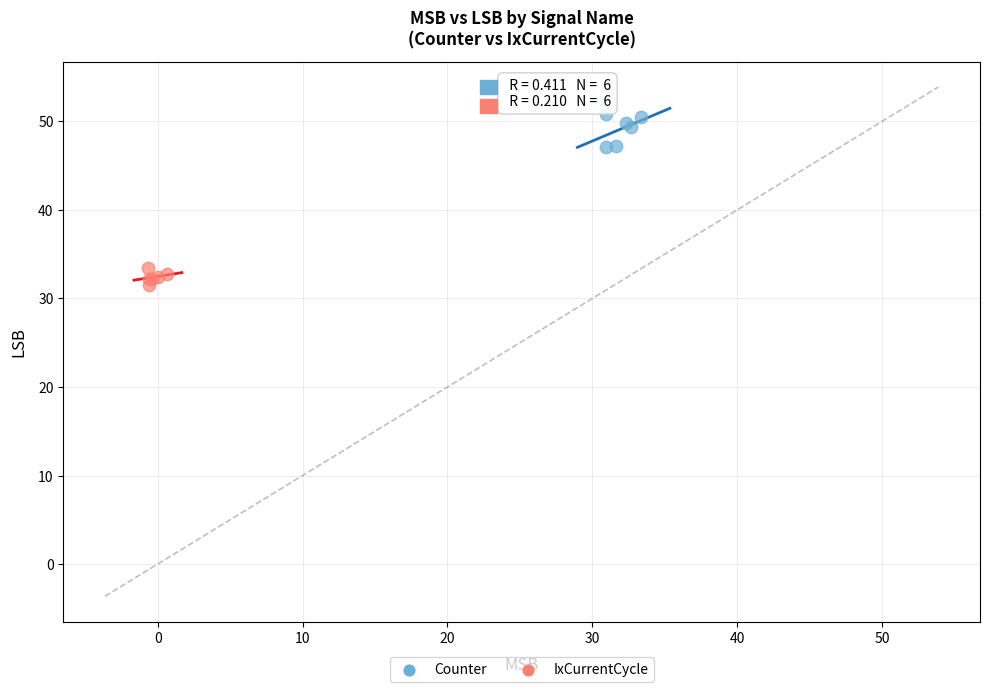

Which series contains the lowest Y value?

IxCurrentCycle